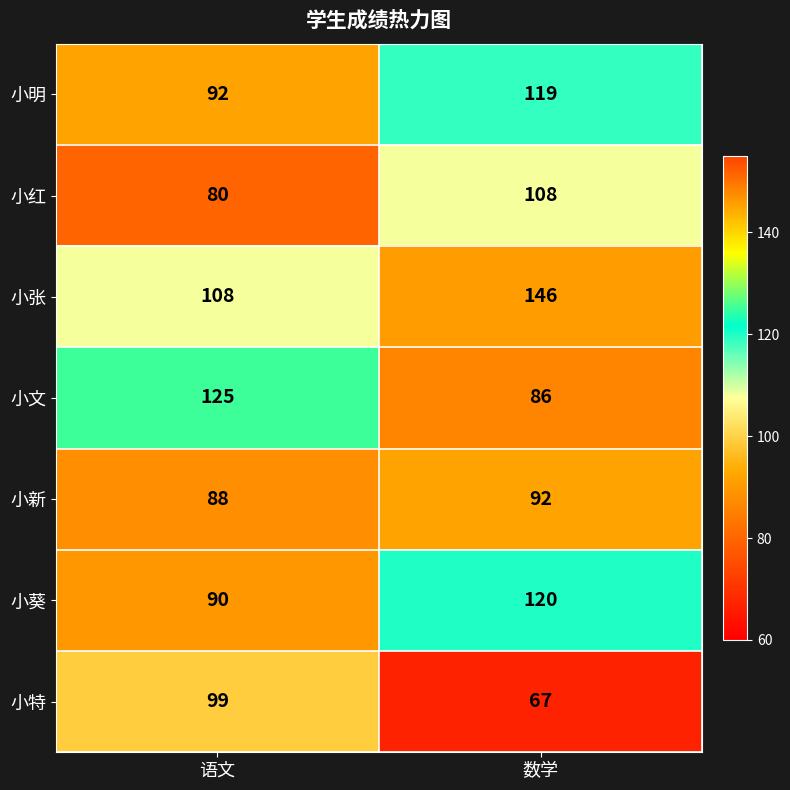

Rank the series at 数学 from highest to lowest value.

小张, 小葵, 小明, 小红, 小新, 小文, 小特